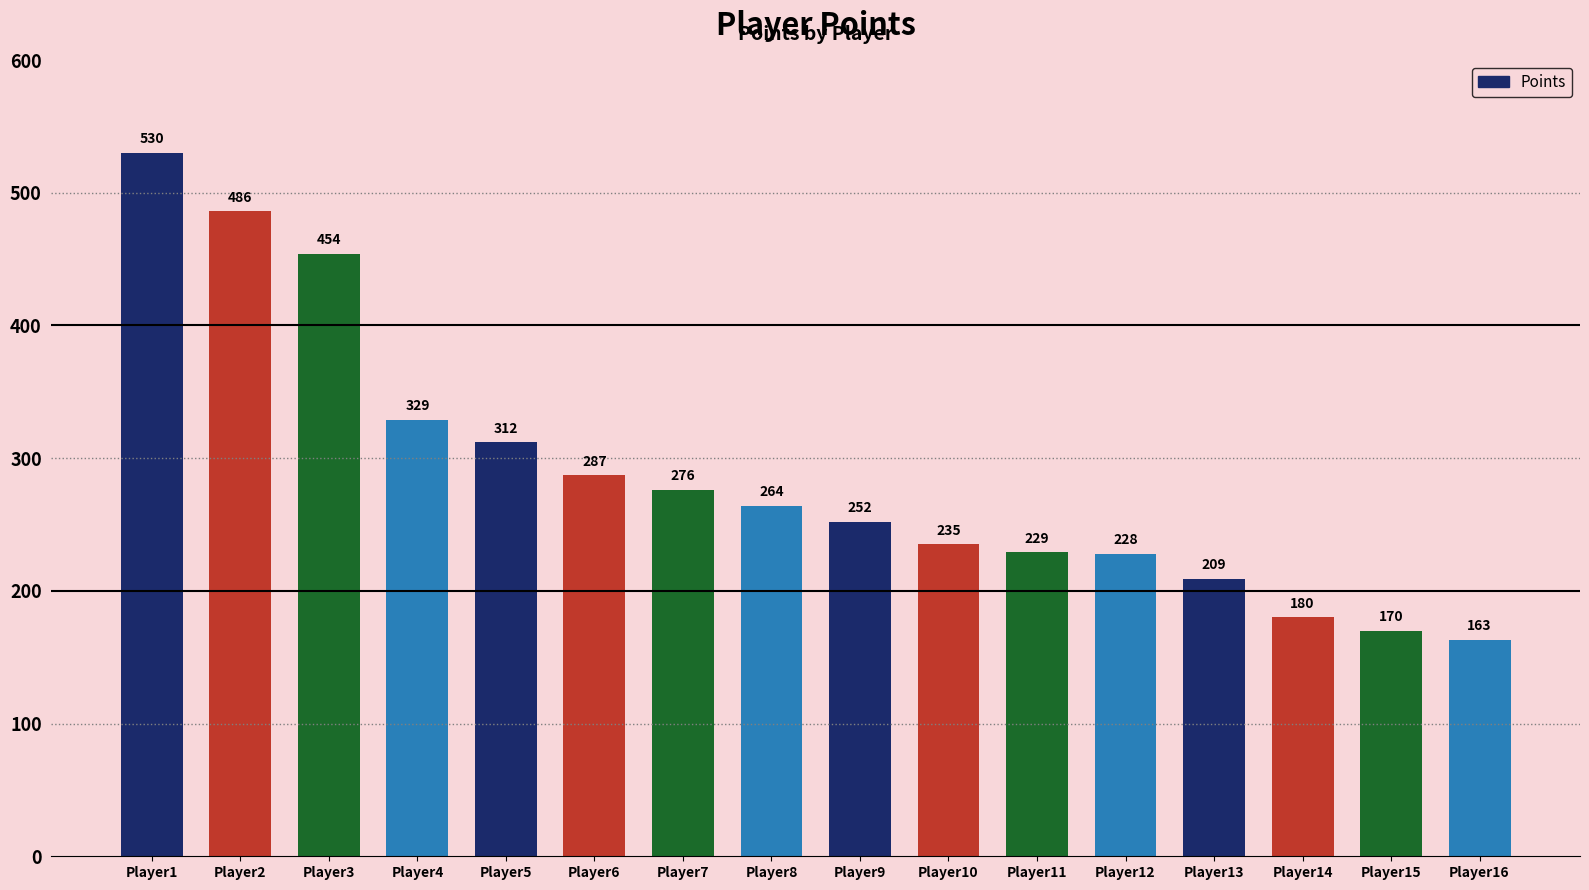

At which label does the data first exceed 264?

Player1